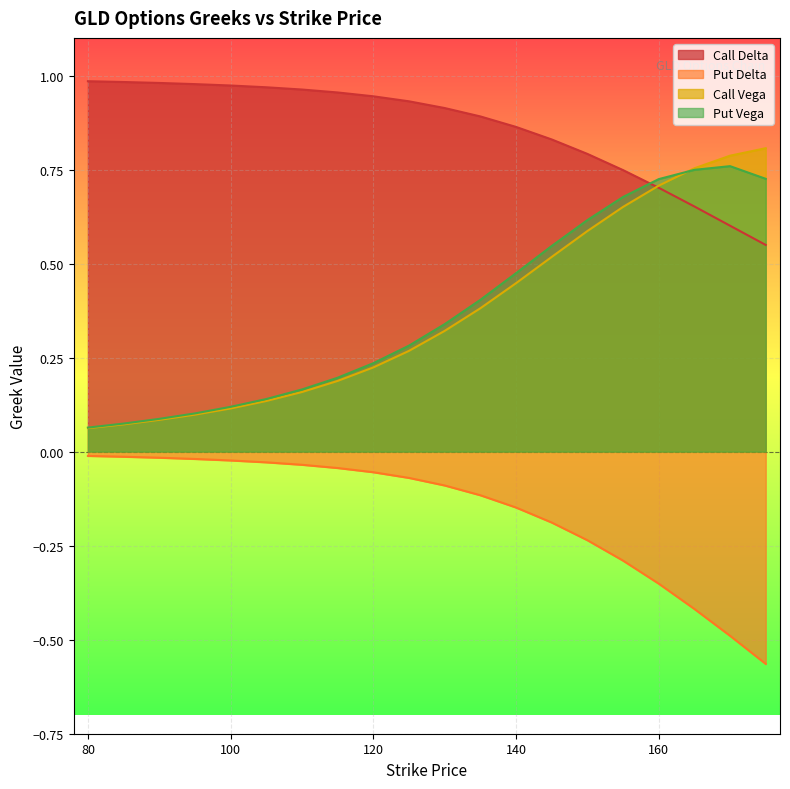

At which category is the sum across all series the highest?

155